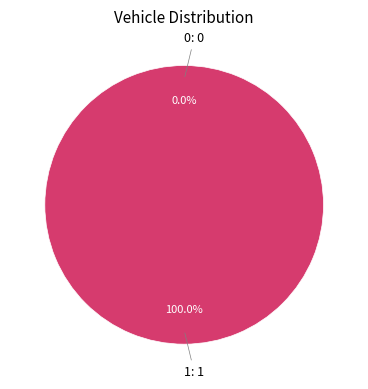

What is the majority slice?

1